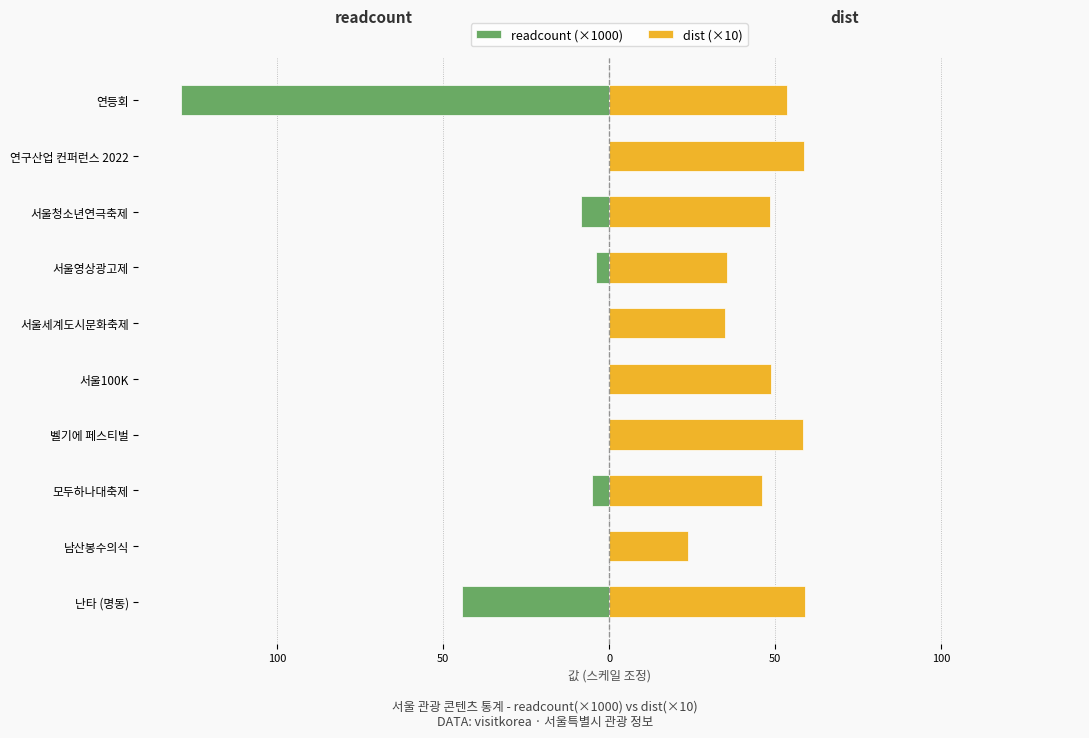

Rank the series at 연구산업 컨퍼런스 2022 from highest to lowest value.

dist (×10), readcount (×1000)